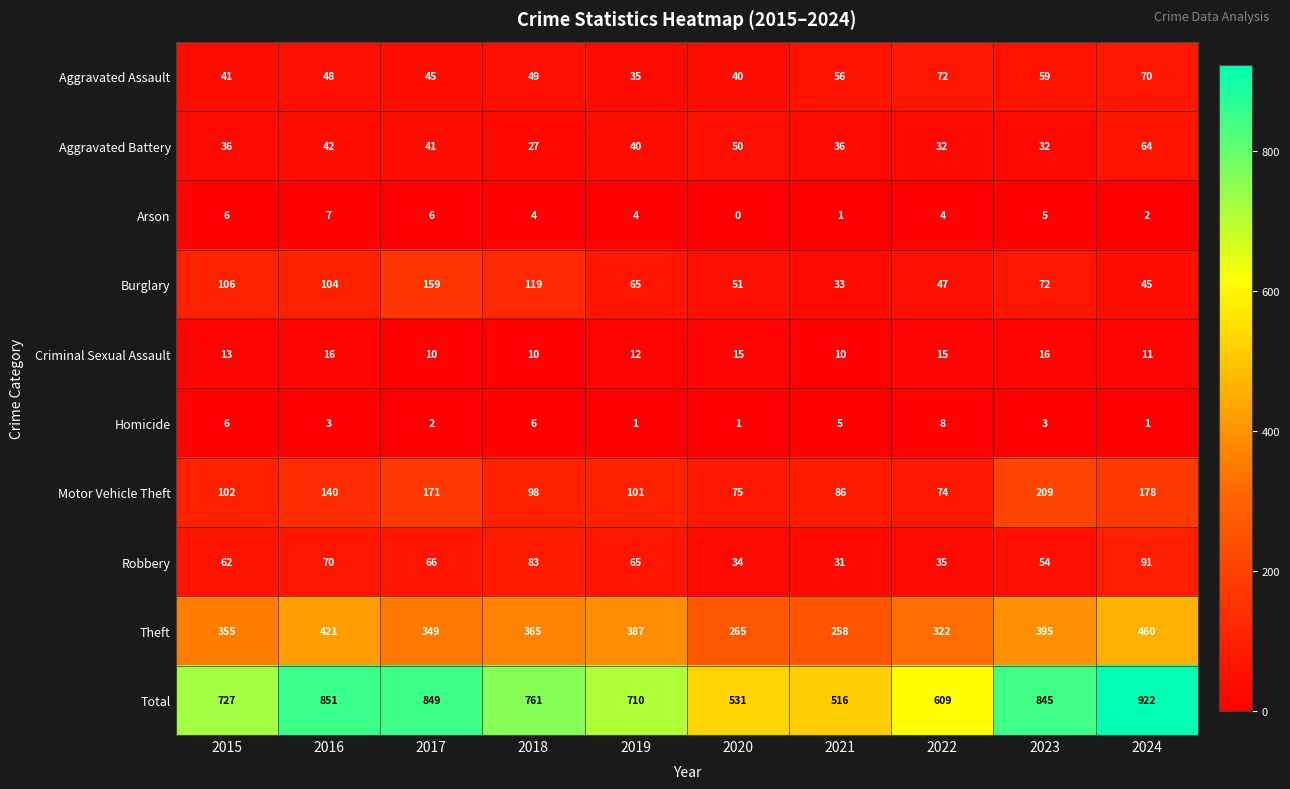

At which category is the sum across all series the highest?

2024